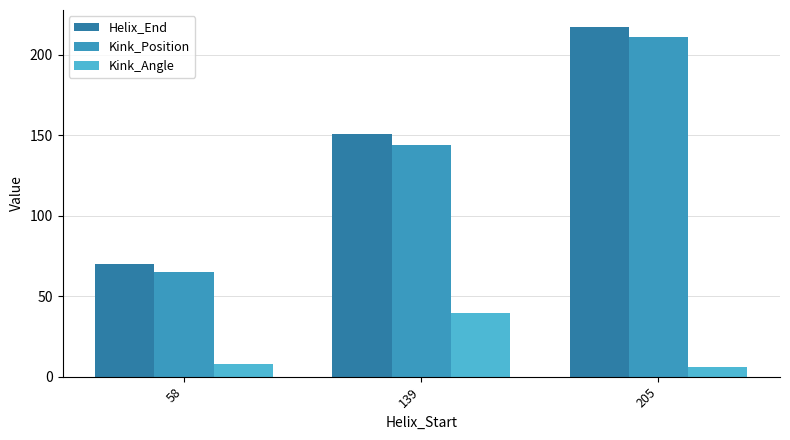

Which series has the widest spread of values?

Helix_End